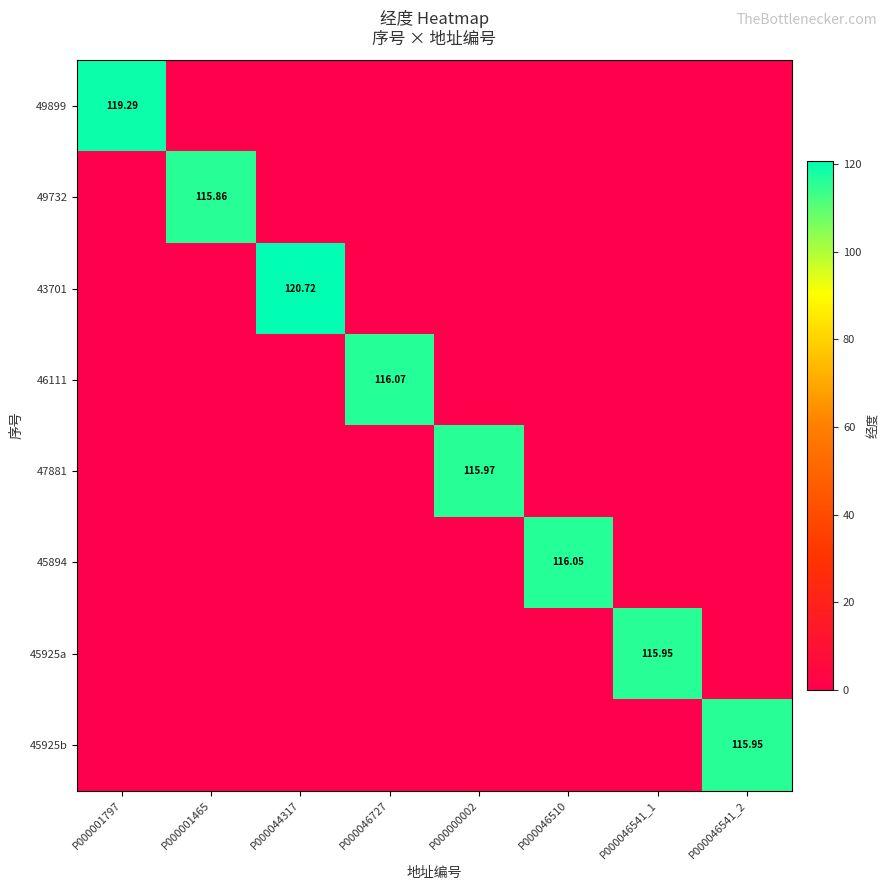

Where is 45894 nearest to the value 58?

P000001797